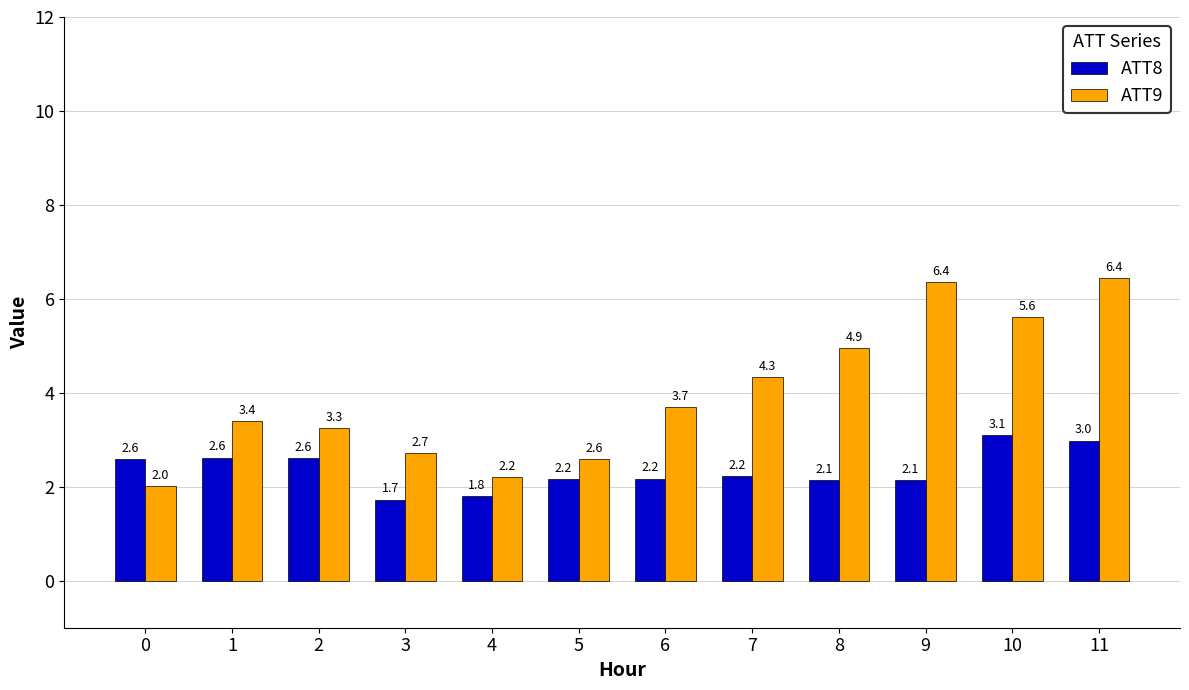

What is the total value across all series at 0?

4.6